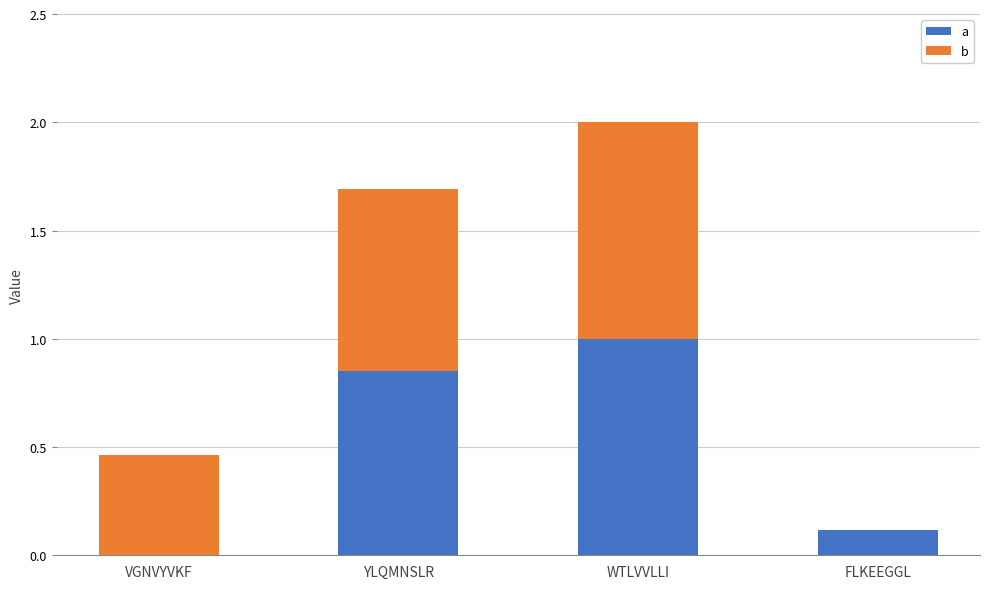

What are all the series names shown in the legend?

a, b